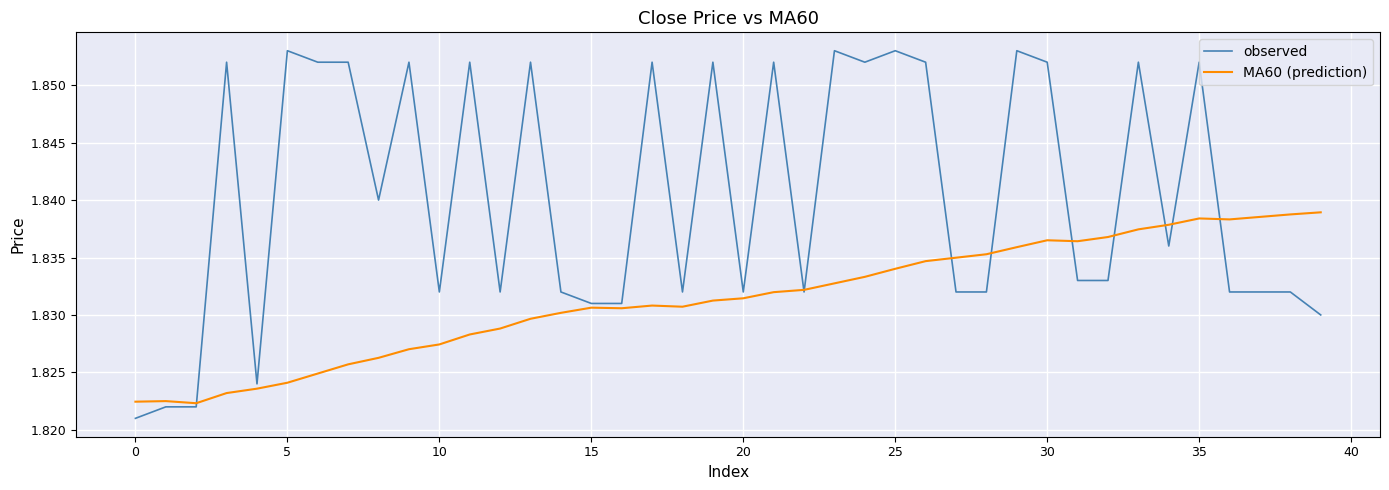

Which series has the largest range (max minus min)?

observed